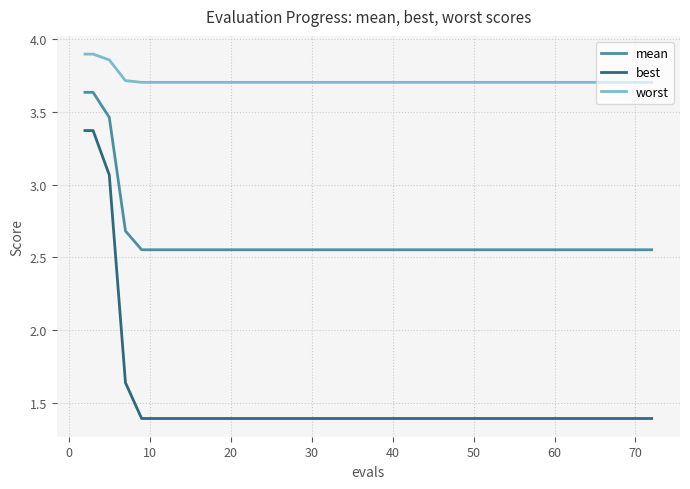

What is the smallest value displayed?

1.4